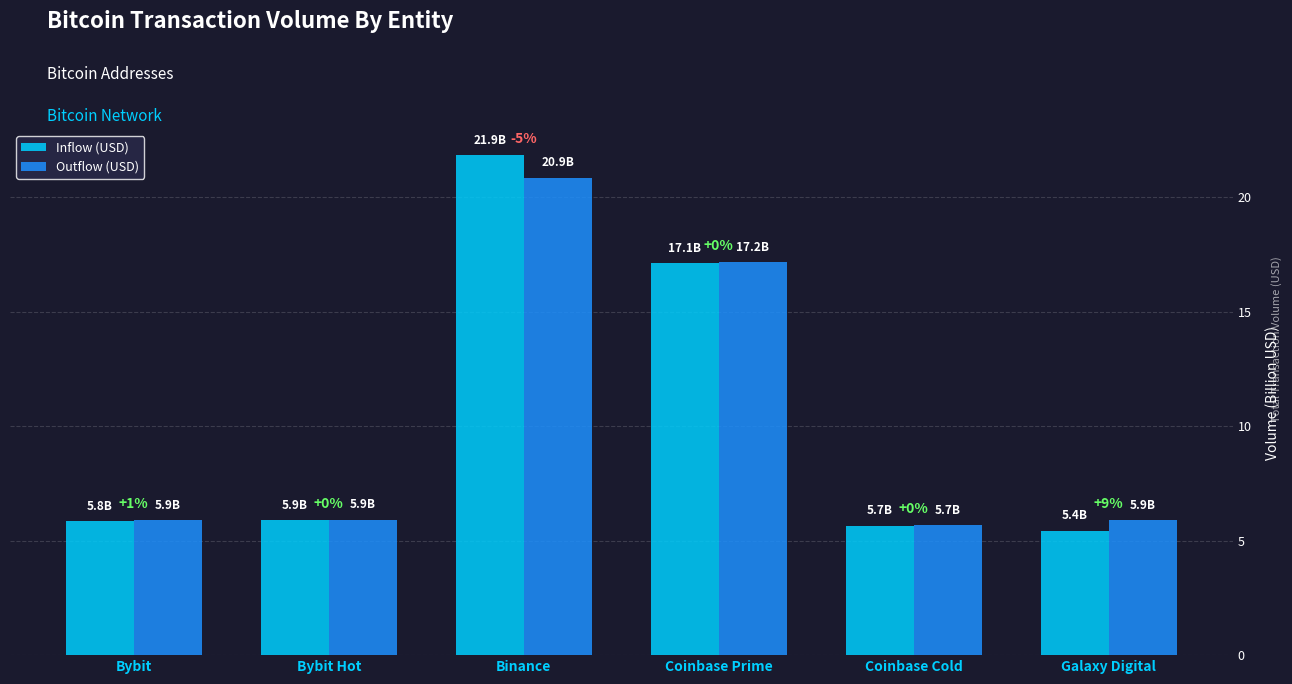

How many bars are there in each group?

2